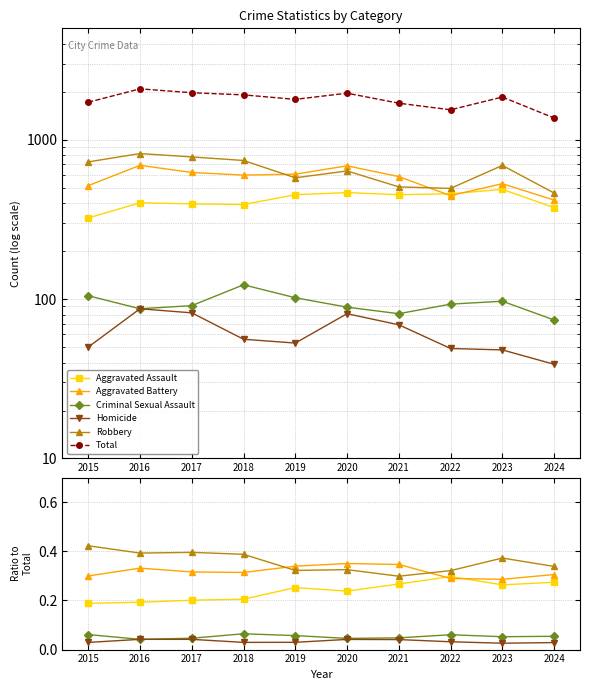

True or false: Total and Homicide cross at least once.

False